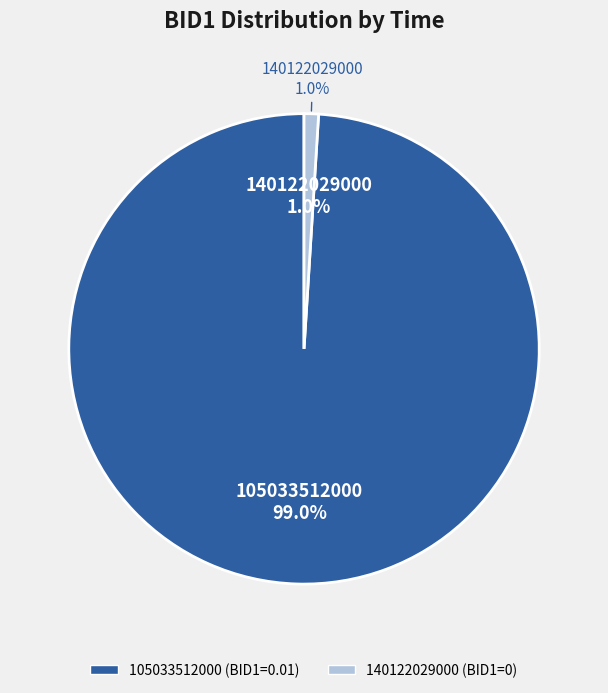

Is it true that 105033512000 is 99% of the pie?

False